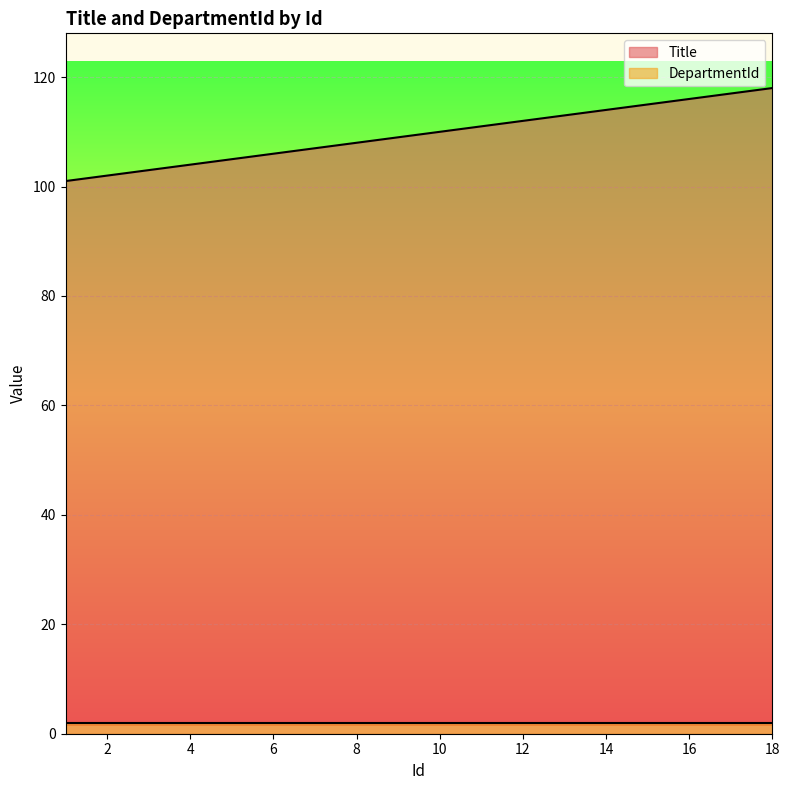

Is it true that the value at 5 is 164?

False